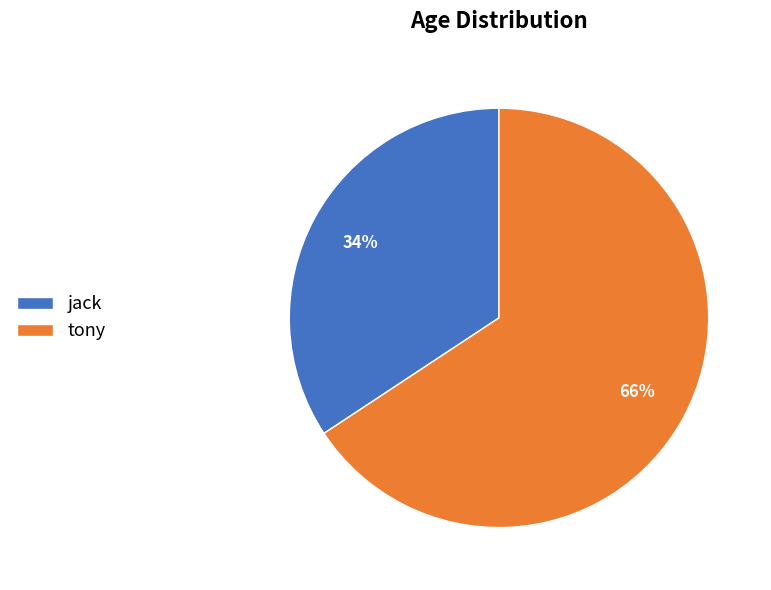

Which has a higher value, tony or jack?

tony